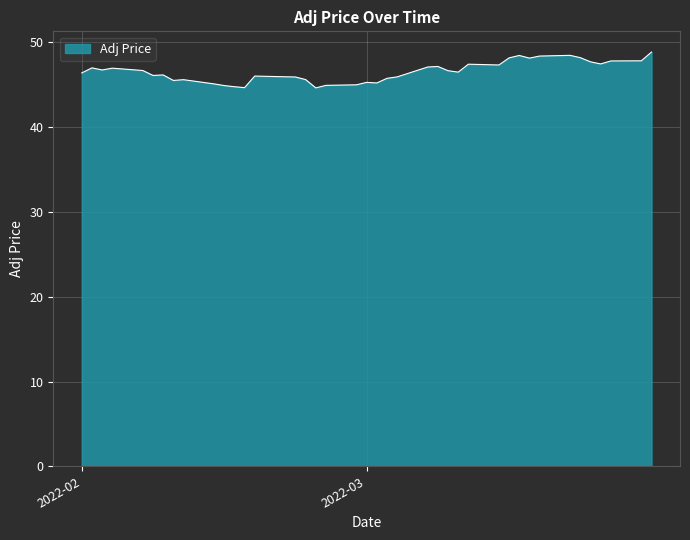

What is the maximum value shown in the chart?

48.9